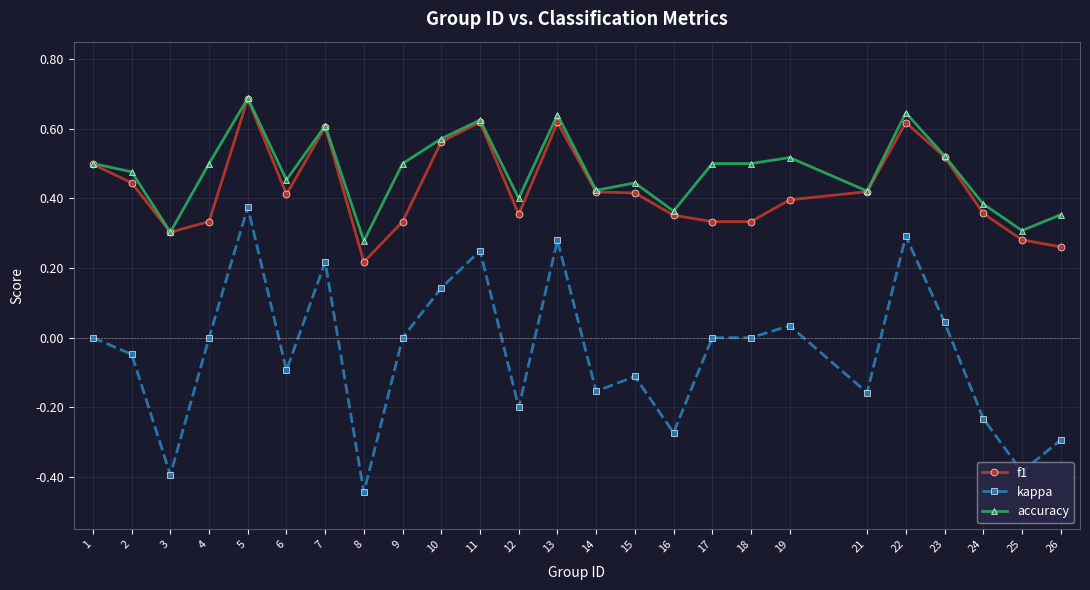

How many lines are shown in the chart?

3